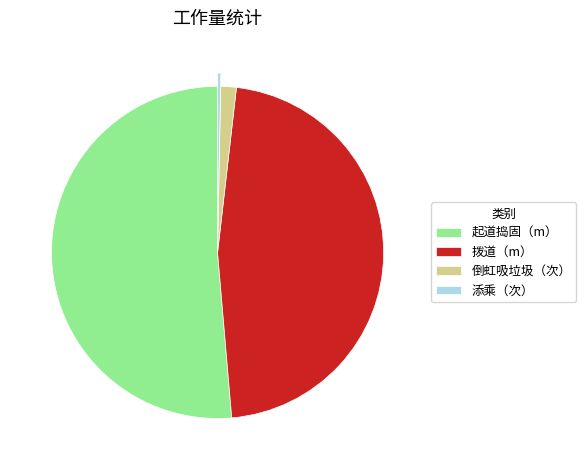

Is it true that 起道捣固（m） is 40% of the pie?

False